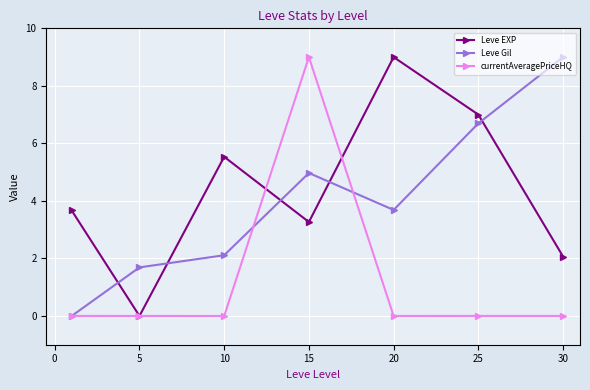

True or false: Leve Gil has more than 0 interior local peaks.

True